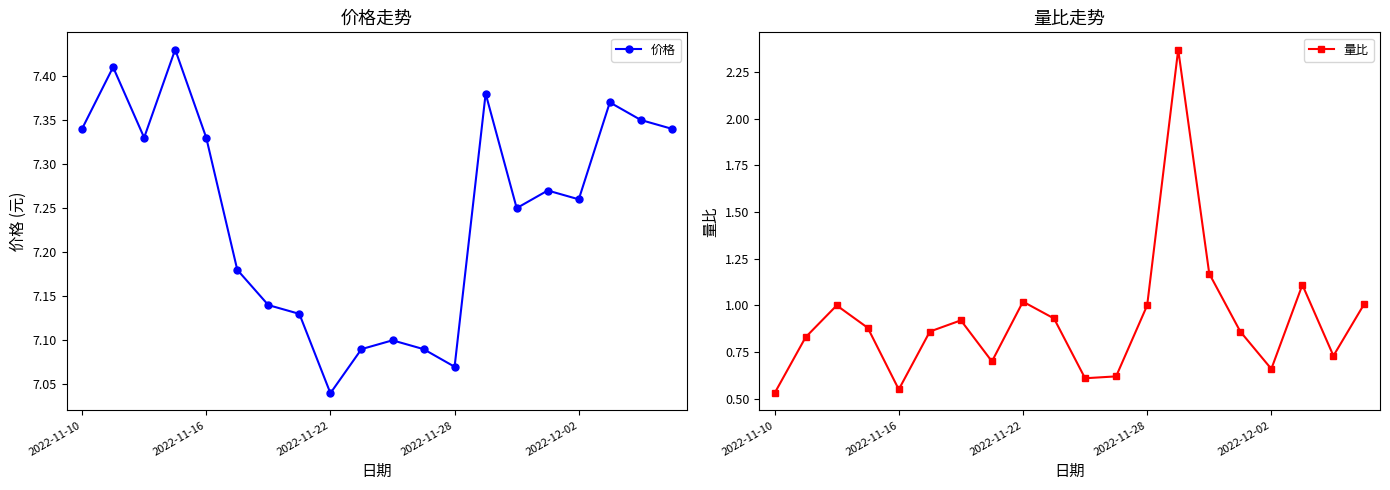

How many lines are shown in the chart?

2